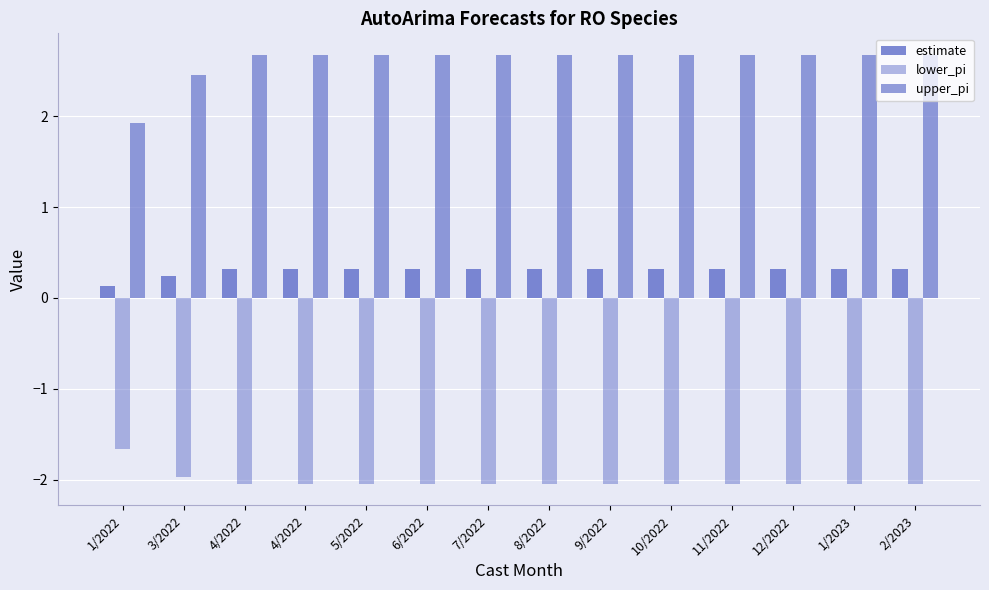

Between 2/2023 and 8/2022, which is larger?

2/2023